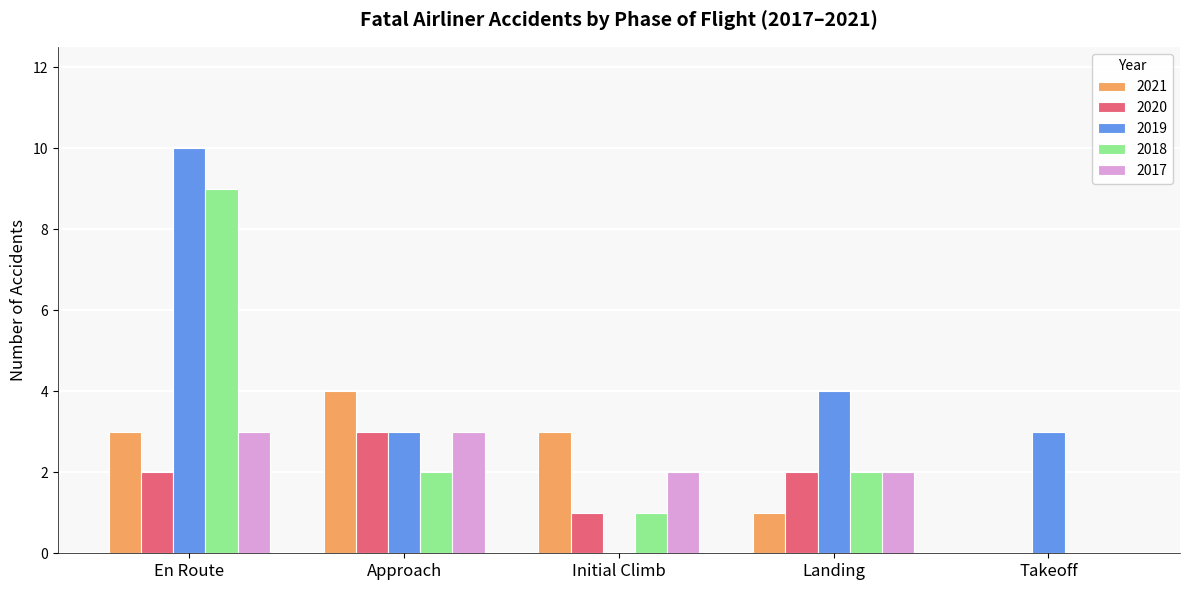

Which category has the highest value across all series?

En Route